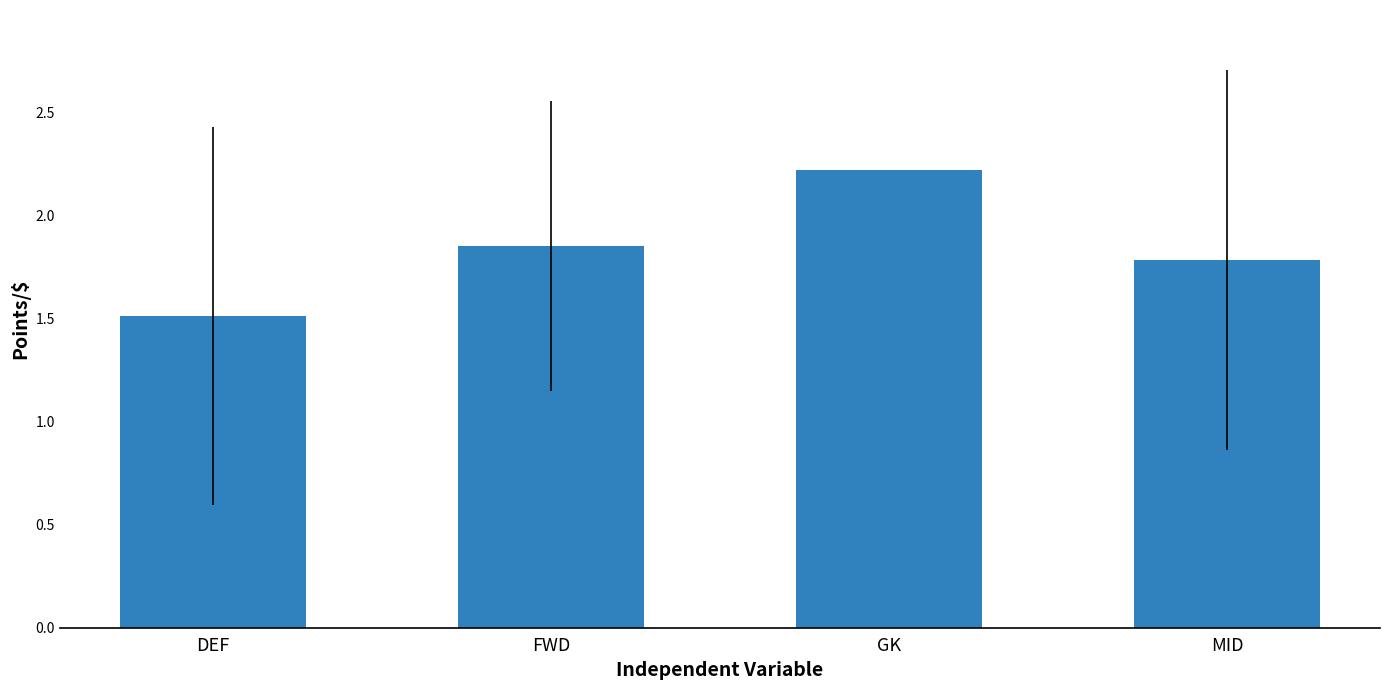

At which category does the chart reach its peak across all series?

GK